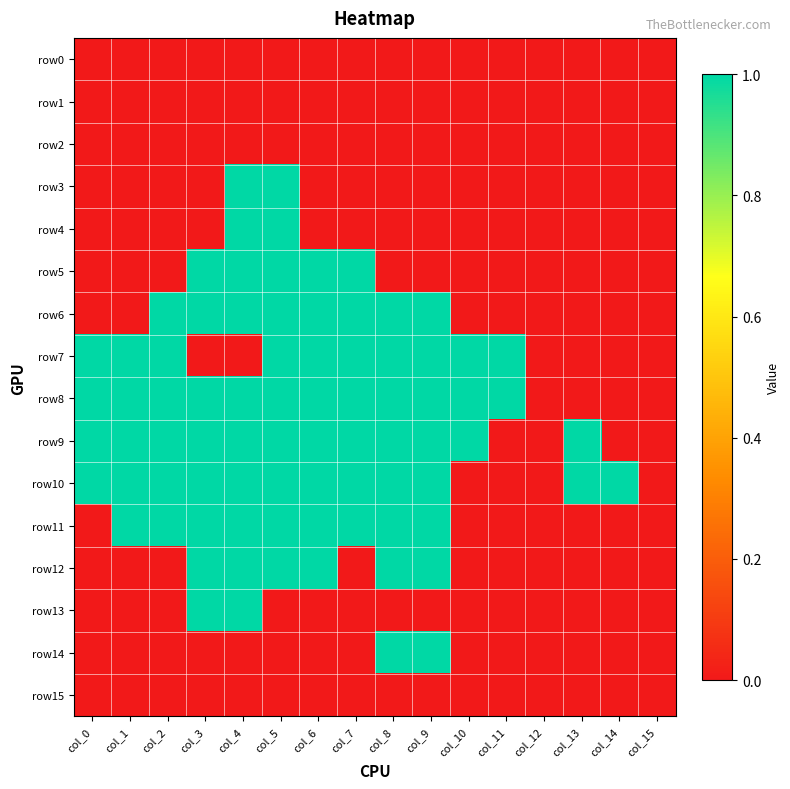

What is the total value across all series at col_9?

8